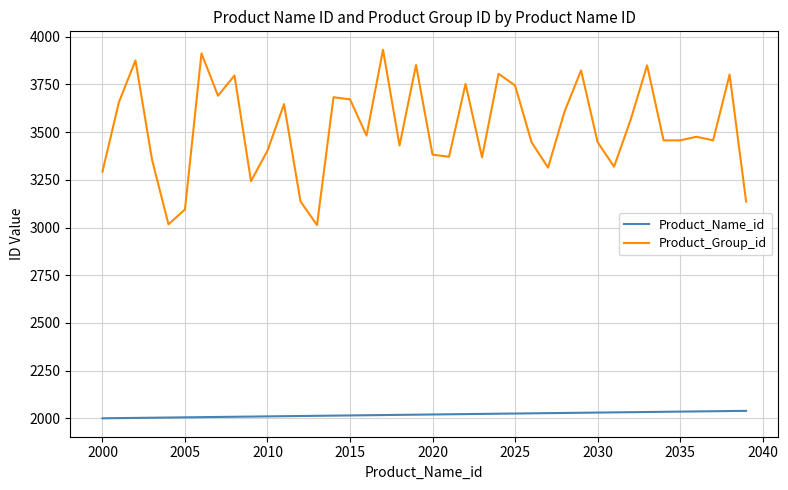

How many interior local peaks does the Product_Group_id series have?

13